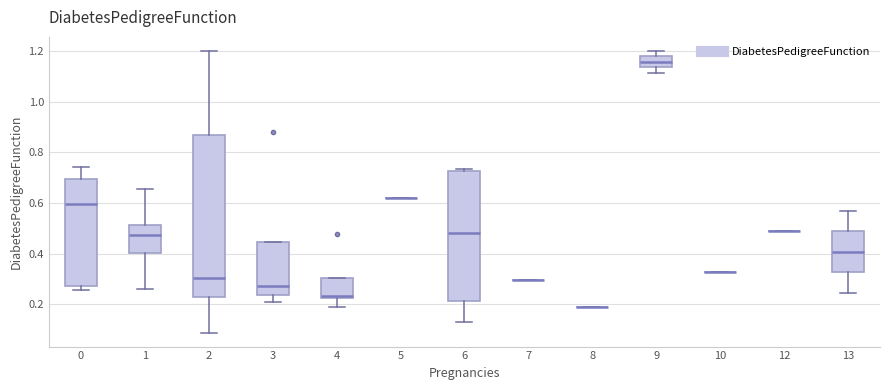

Where is the upper edge of the box at x = 1 on the y-axis? The values are not printed on the chart, so give them approximately, as read against the axis.

0.52